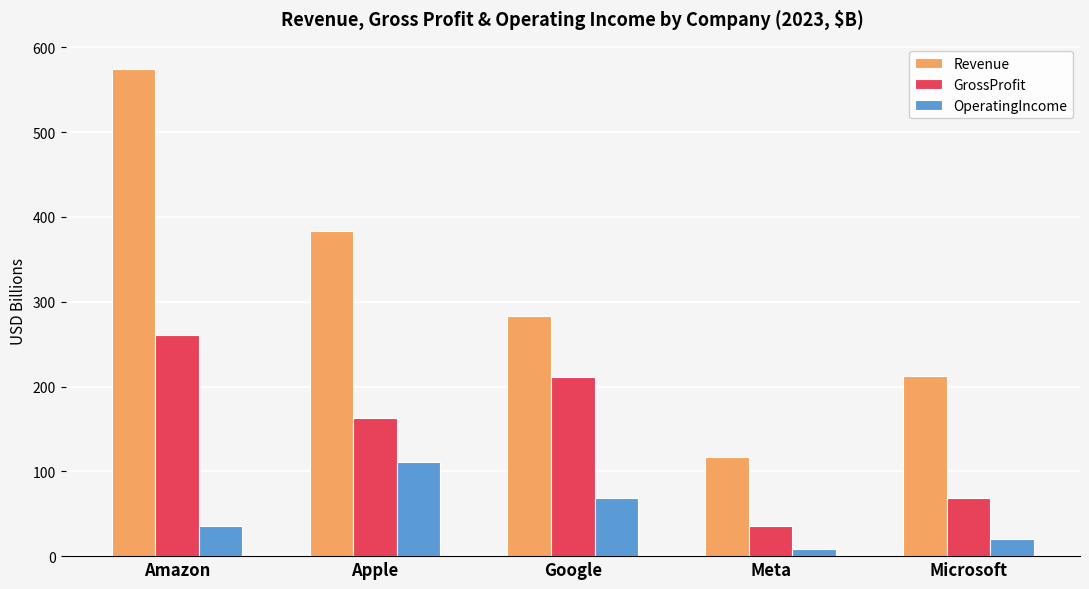

Is the value of Revenue at Apple greater than the value of OperatingIncome at Meta?

Yes